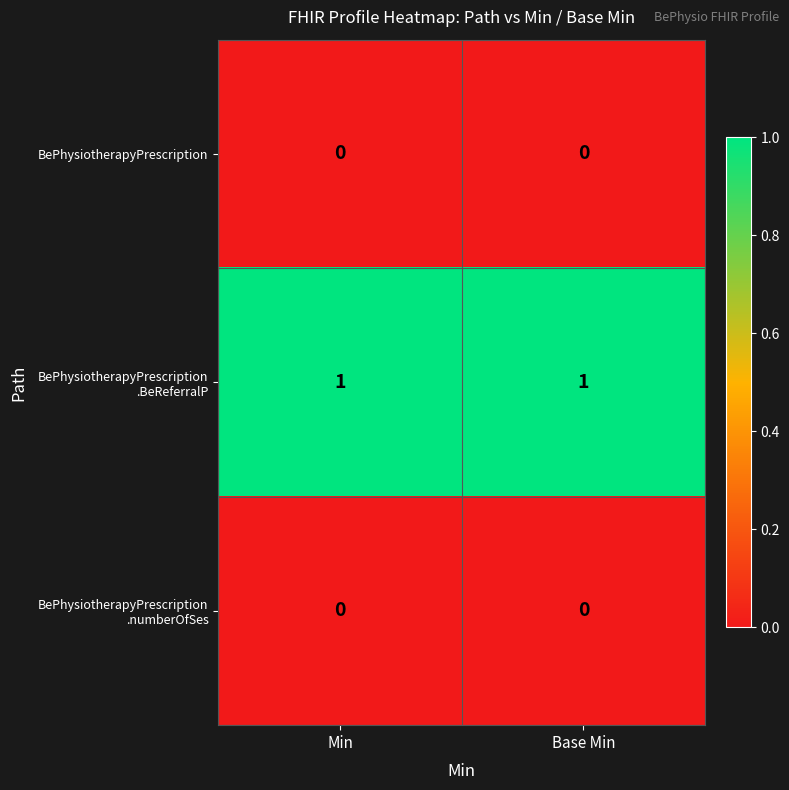

At how many categories does at least one series exceed 0?

2